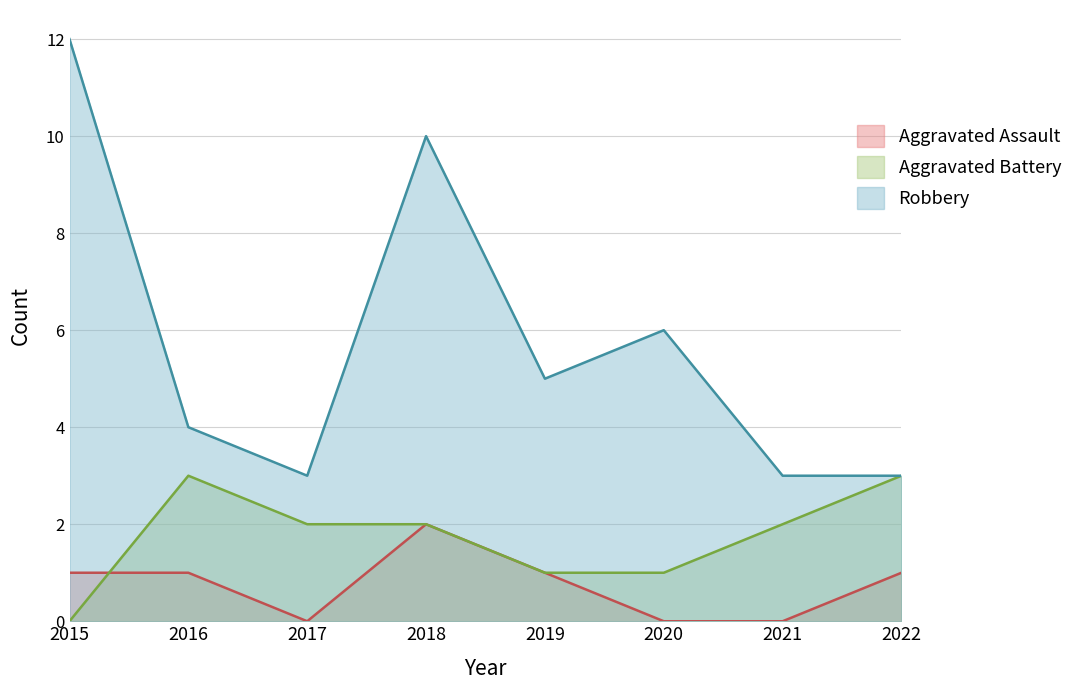

What is the approximate value of Robbery at 2019?

5